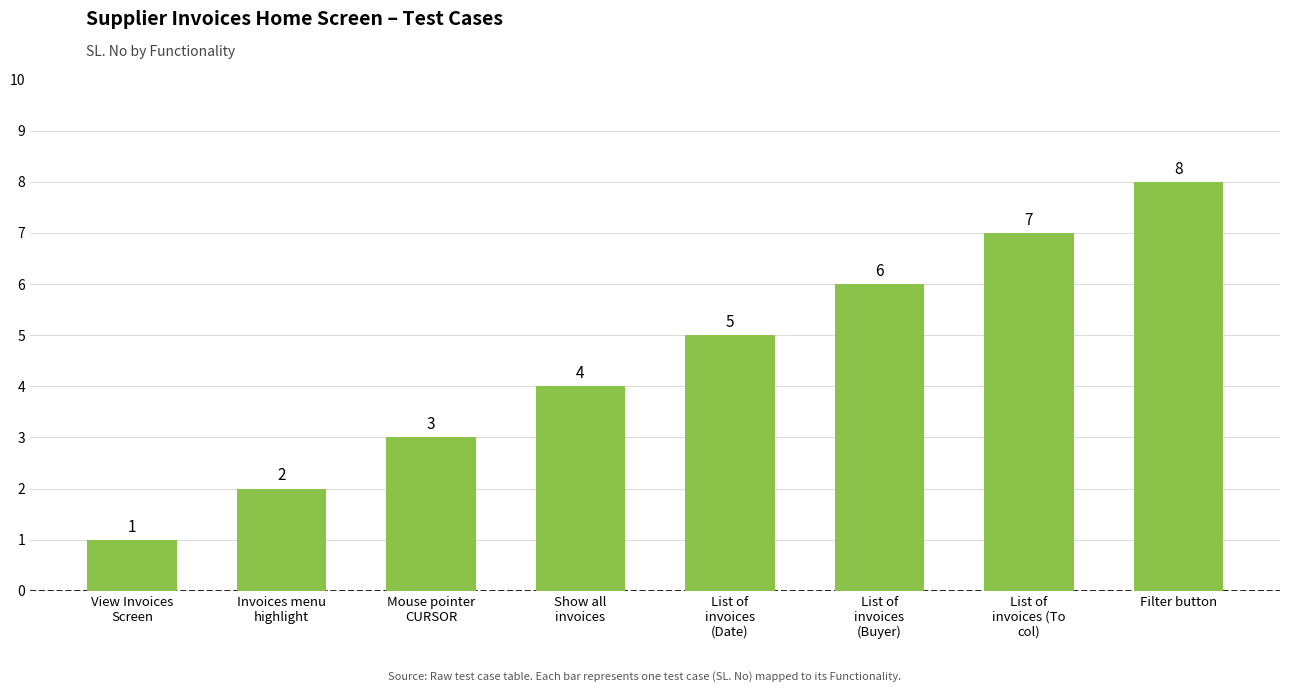

The chart shows a value of 2 at Show all
invoices. True or false?

False